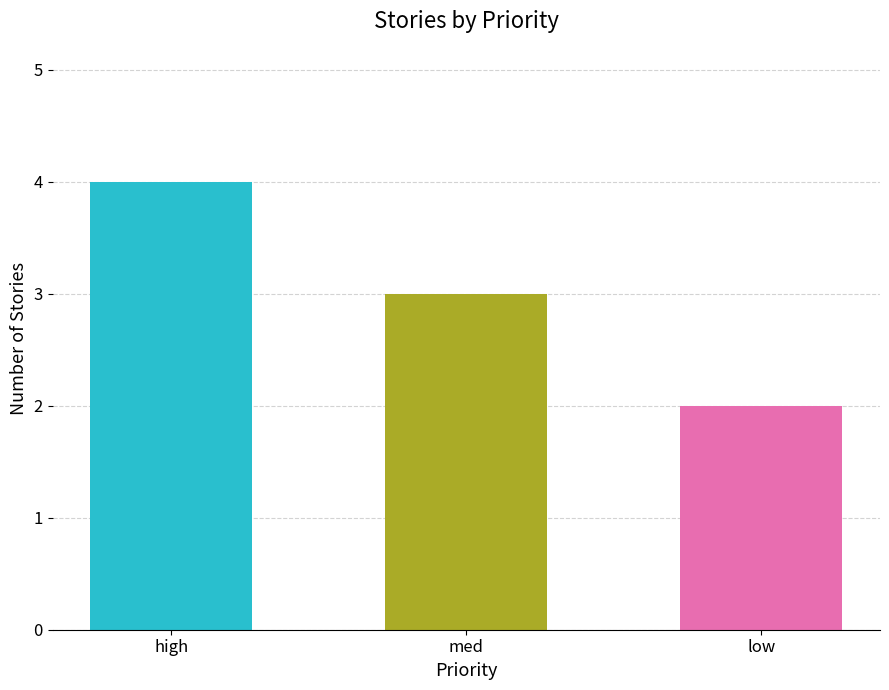

What is the ratio of the value at high to the value at low?

2.0